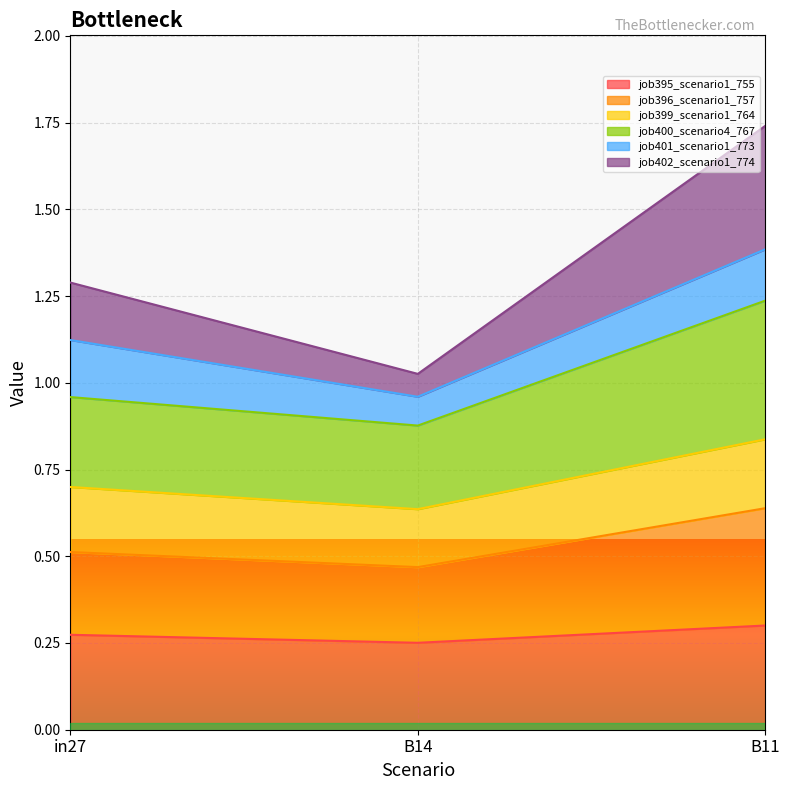

What are all the series names shown in the legend?

job395_scenario1_755, job396_scenario1_757, job399_scenario1_764, job400_scenario4_767, job401_scenario1_773, job402_scenario1_774